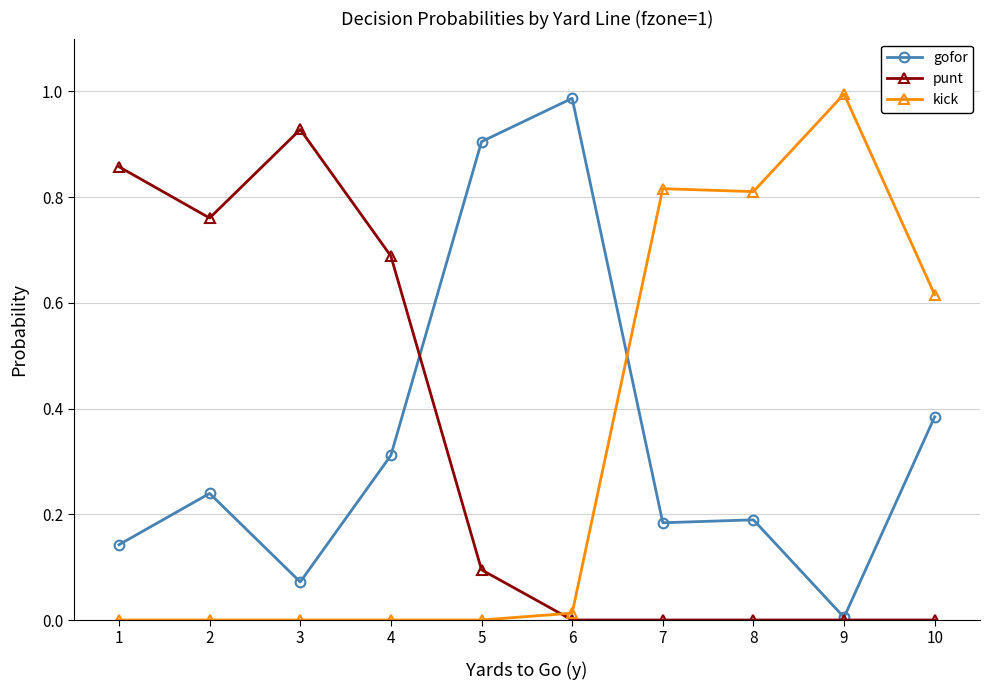

Which category has the highest value in the punt series?

3